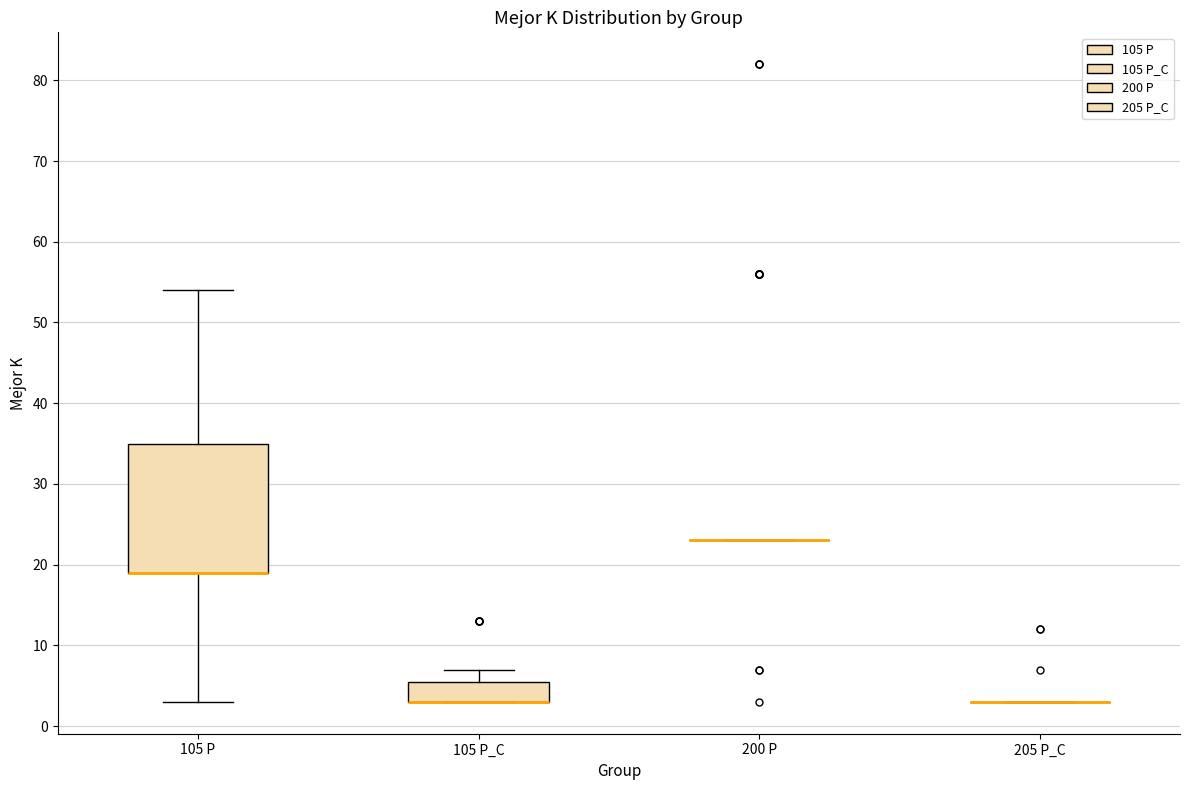

Reading left to right, read every box against the y-axis: the position of its median line, the range the box covers, and the ends of its whiskers. The values are not printed on the chart, so give them approximately, as read against the axis.

105 P: median 19 (drawn on the box's lower edge), box 19 to 35, whiskers 3 to 54
105 P_C: median 3 (drawn on the box's lower edge), box 3 to 6, whiskers 3 to 7
200 P: box collapsed to a line at 23, whiskers 23 to 23
205 P_C: box collapsed to a line at 3, whiskers 3 to 3